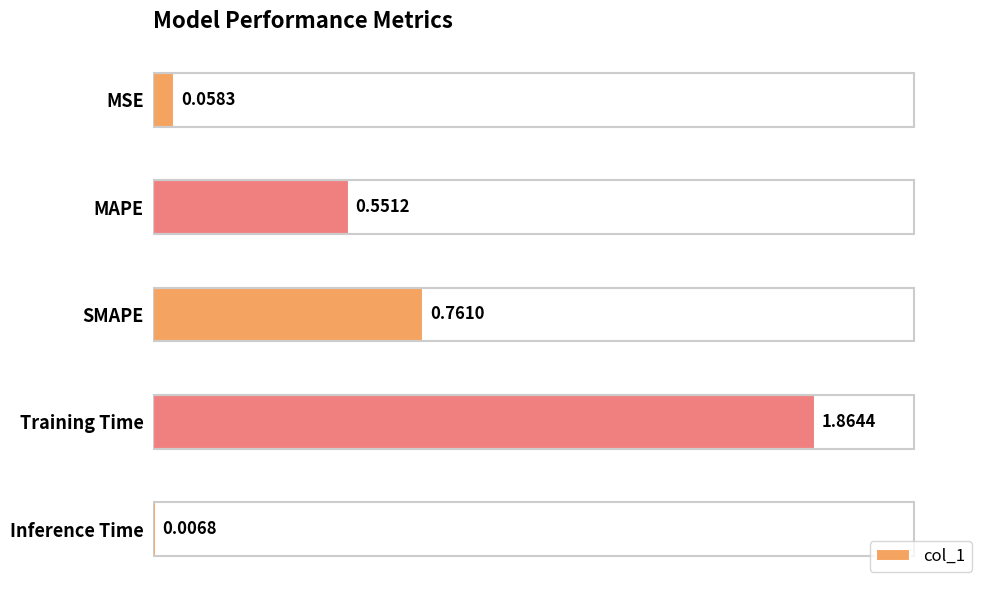

What is the sum of all values?

3.2